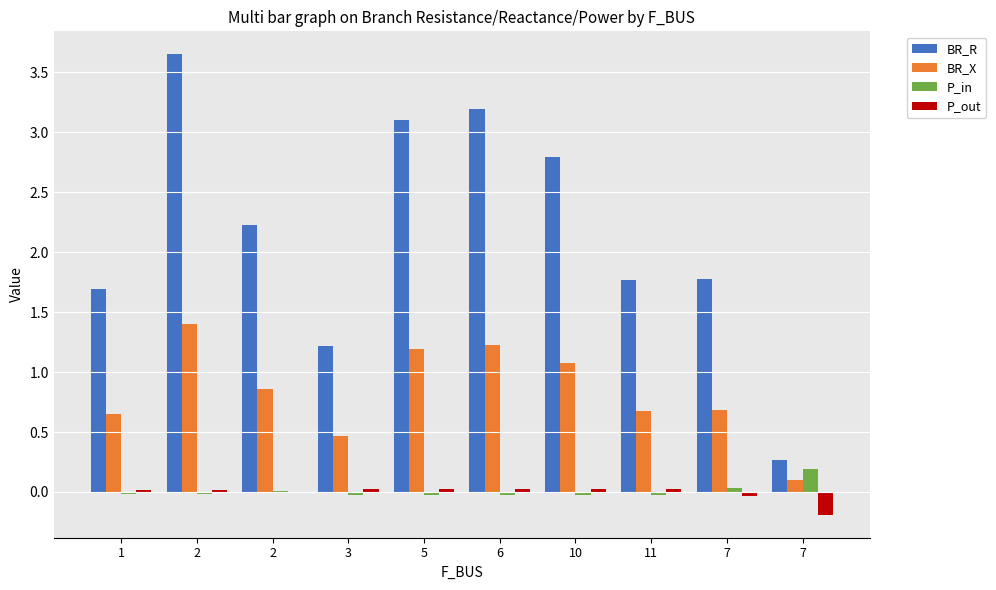

Count the number of categories in the chart.

10